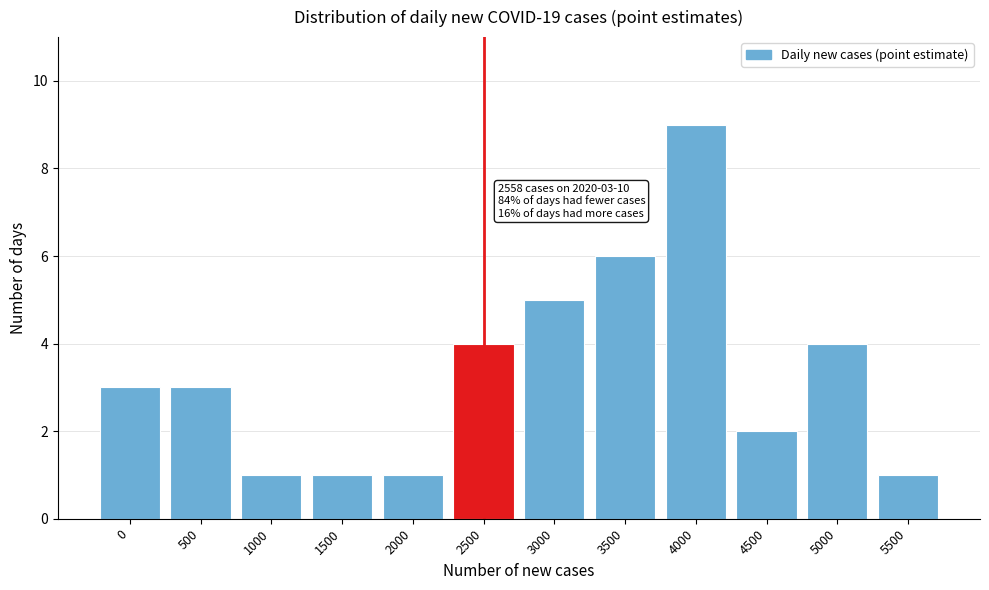

Reading right to left, transcribe all the data shown in this chart.

1	4	2	9	6	5	4	1	1	1	3	3